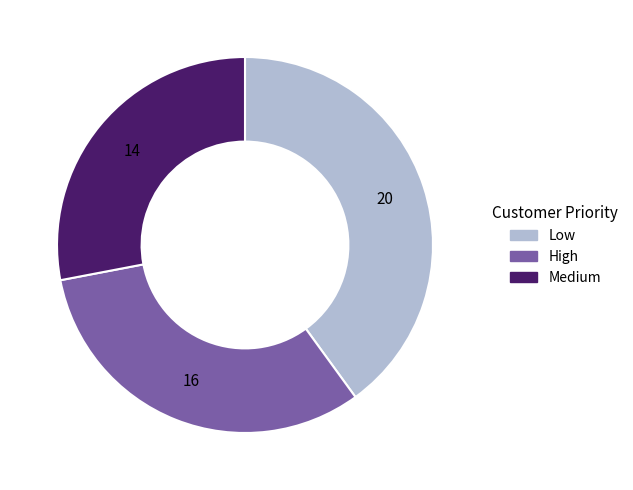

How many slices are in this pie chart?

3